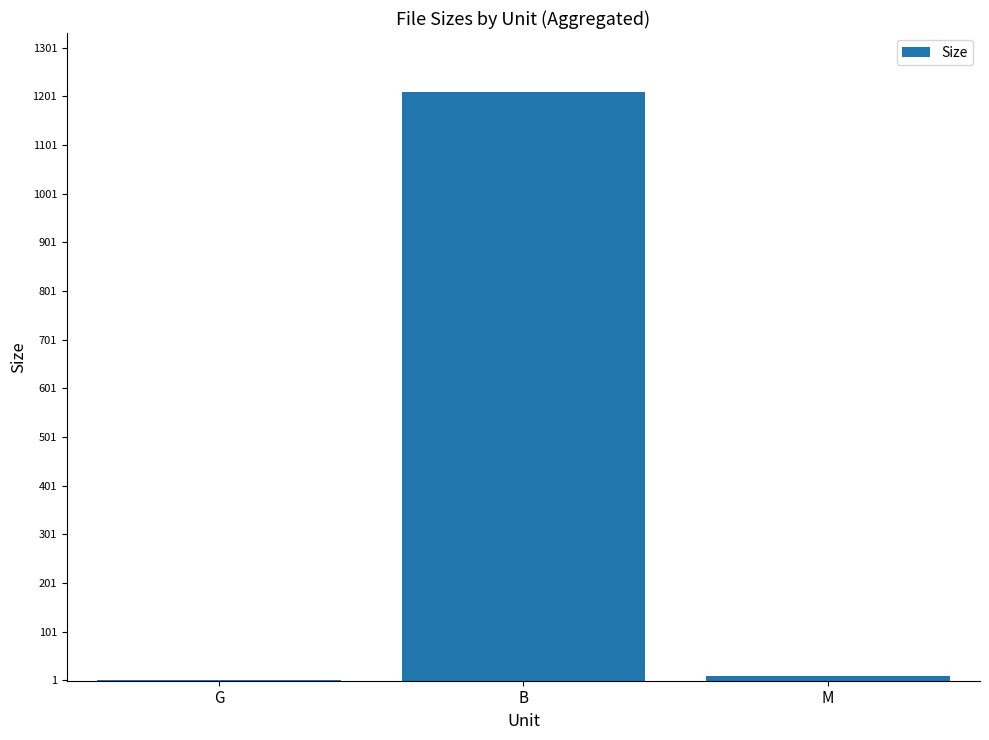

Is it true that the value at B is 1210.0?

True